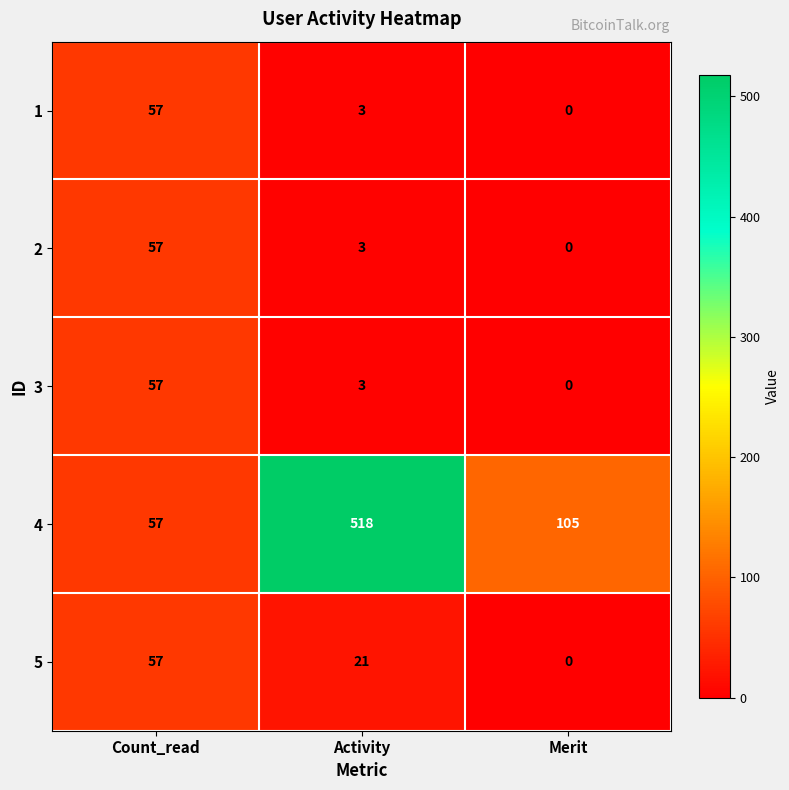

What is the difference between the highest and lowest values at Activity?

515